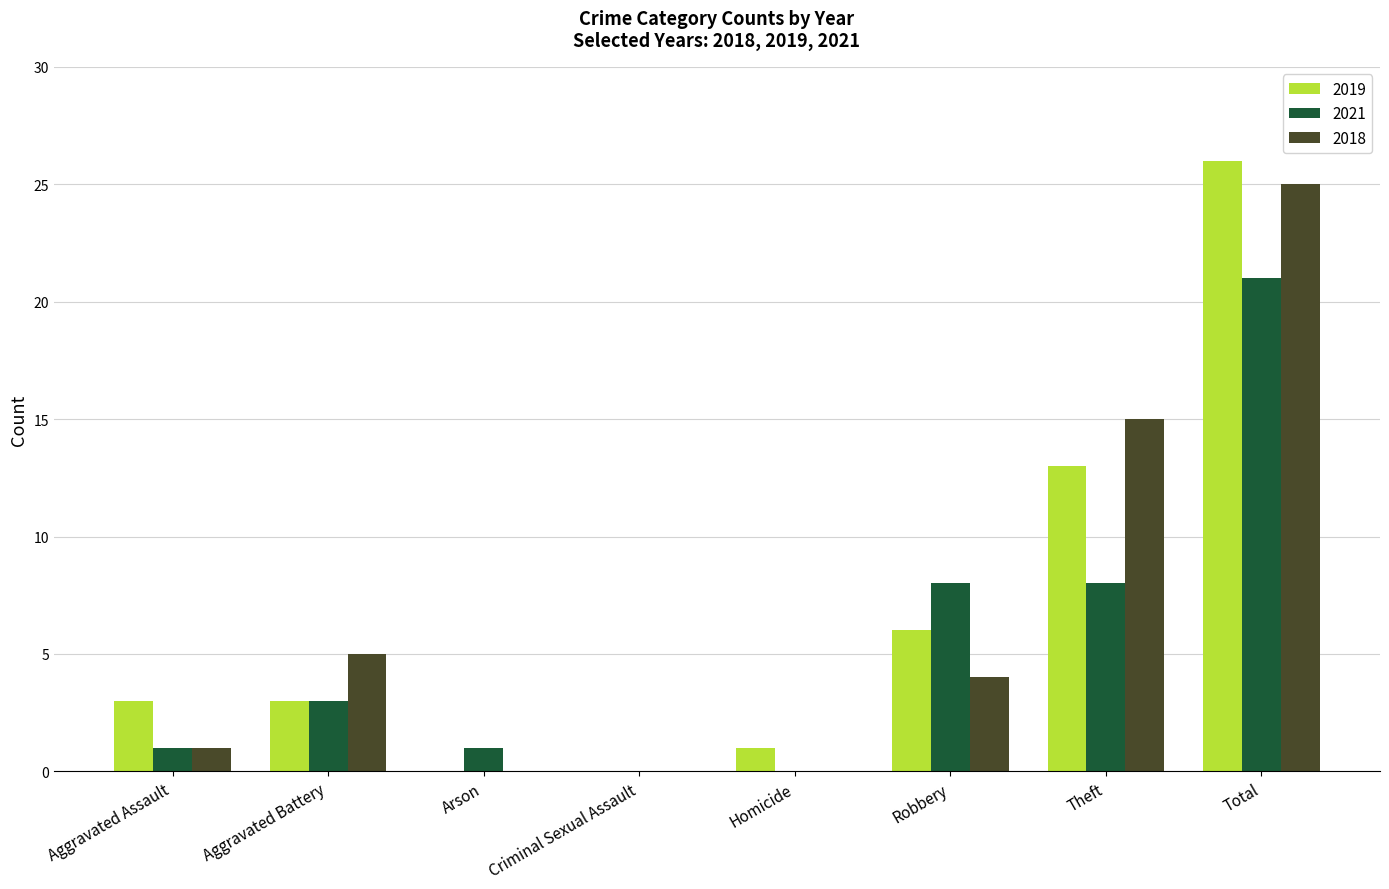

What is the sum of the 2018 values at Robbery and Arson?

4